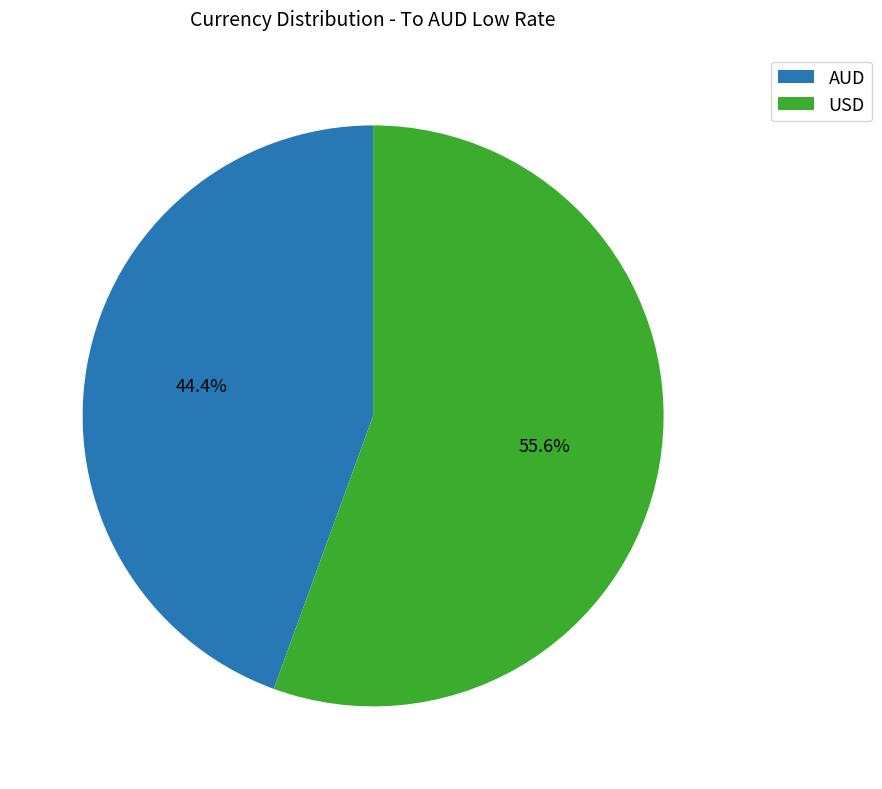

Is there a majority slice in this chart?

Yes